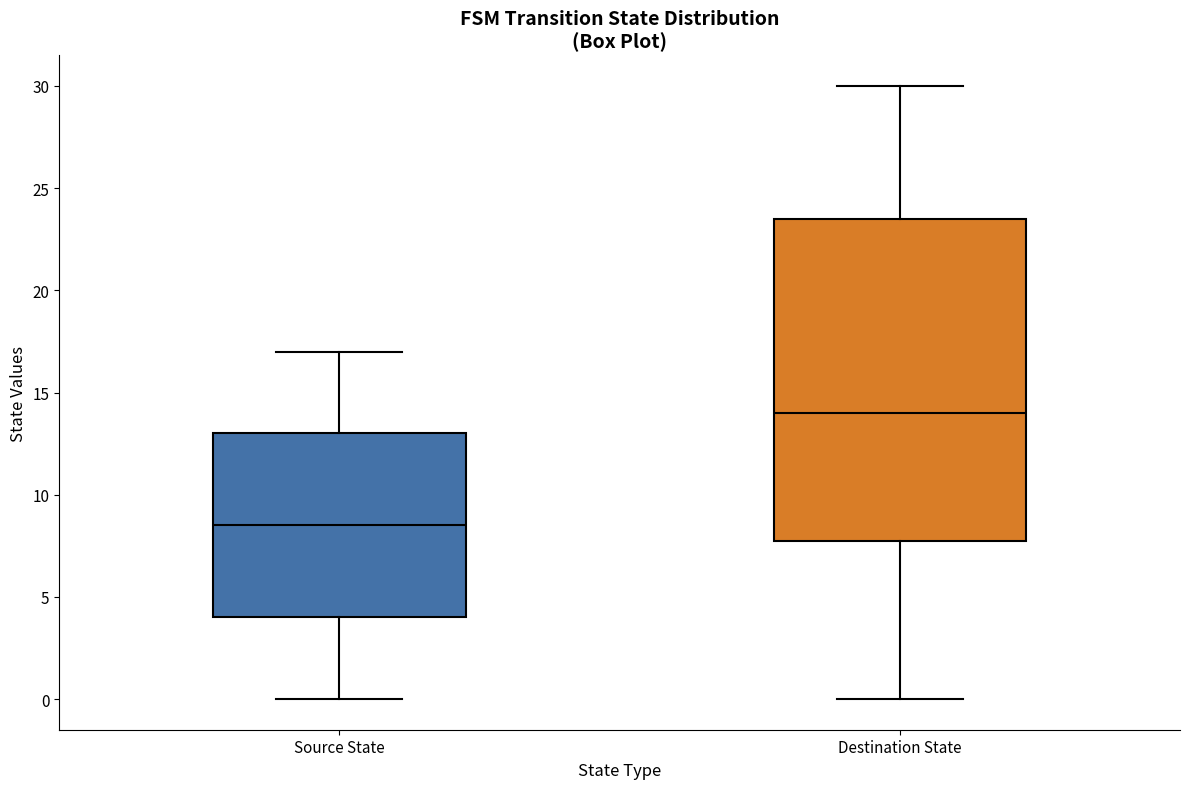

Reading left to right, transcribe this box plot: for each box, give where its median line is, the range the box spans, and where its two whiskers end, as read against the y-axis. The values are not printed on the chart, so give them approximately, as read against the axis.

Source State: median 8.5, box 4.0 to 13.0, whiskers 0.0 to 17.0
Destination State: median 14.0, box 8.0 to 23.5, whiskers 0.0 to 30.0